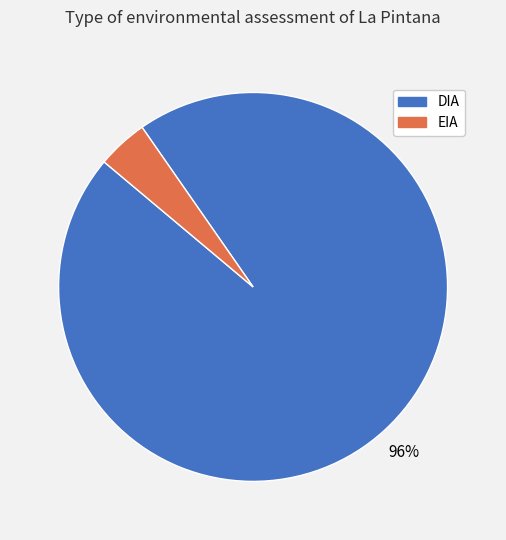

Count the number of slices in the pie.

2